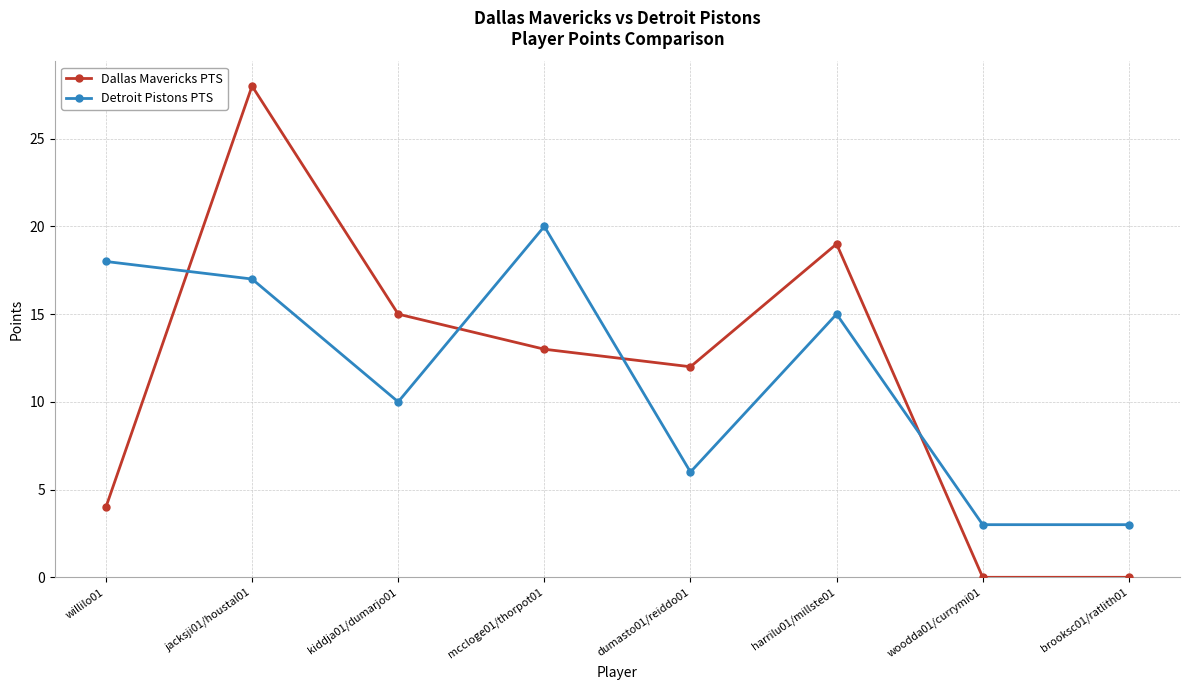

How many series are shown in this chart?

2